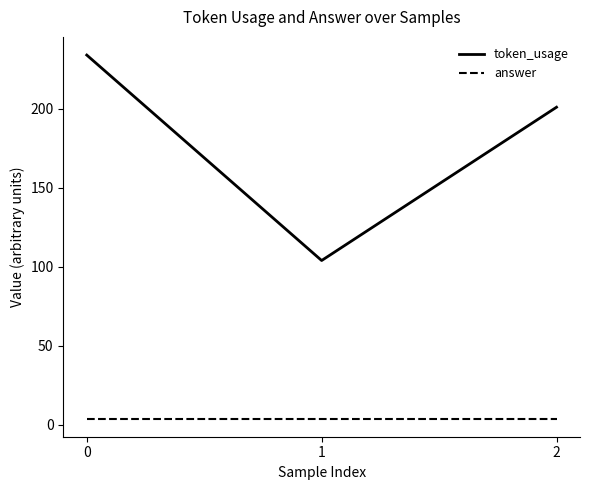

Rank the series by their average value, from highest to lowest.

token_usage, answer